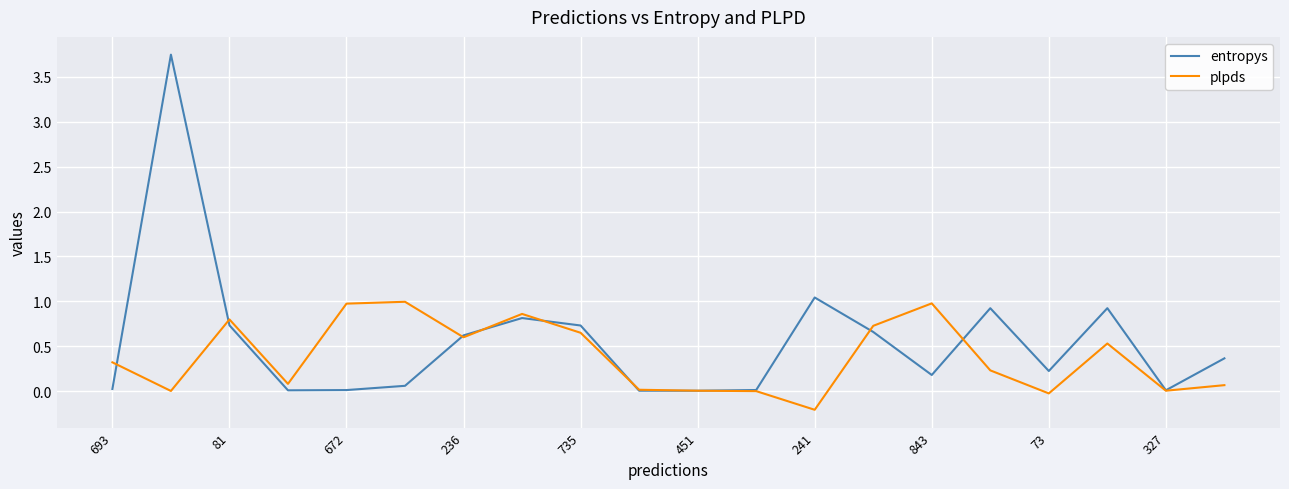

Which series has the widest spread of values?

entropys